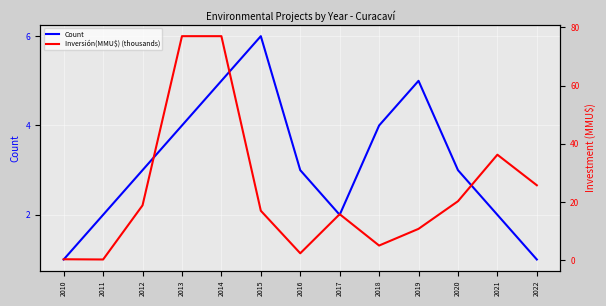

What is the difference between the highest and lowest values at 2012?

15.9